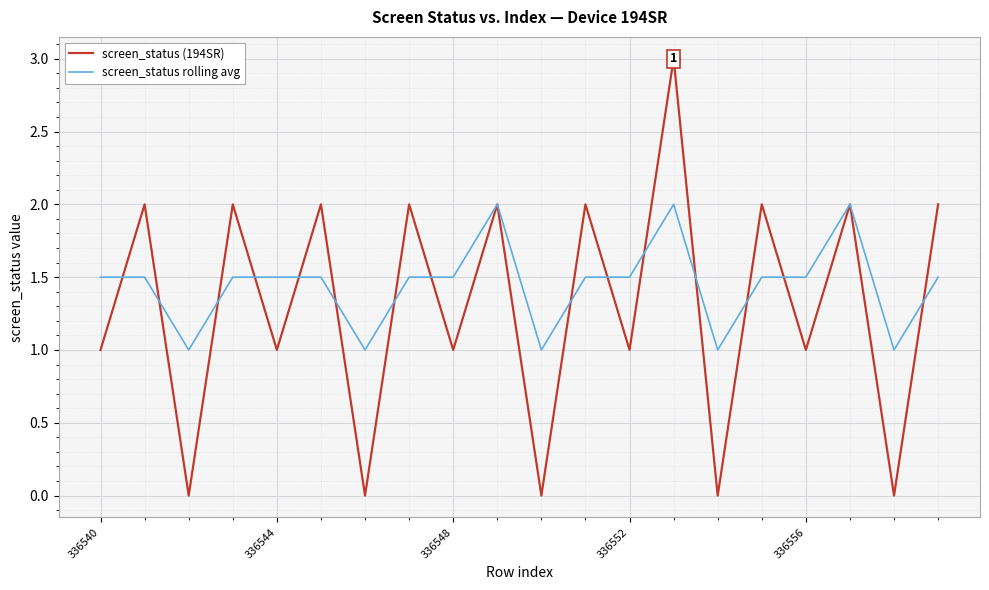

Reading left to right, extract all data points from this chart.

screen_status (194SR): 1.0	2.0	0.0	2.0	1.0	2.0	0.0	2.0	1.0	2.0	0.0	2.0	1.0	3.0	0.0	2.0	1.0	2.0	0.0	2.0
screen_status rolling avg: 1.5	1.5	1.0	1.5	1.5	1.5	1.0	1.5	1.5	2.0	1.0	1.5	1.5	2.0	1.0	1.5	1.5	2.0	1.0	1.5